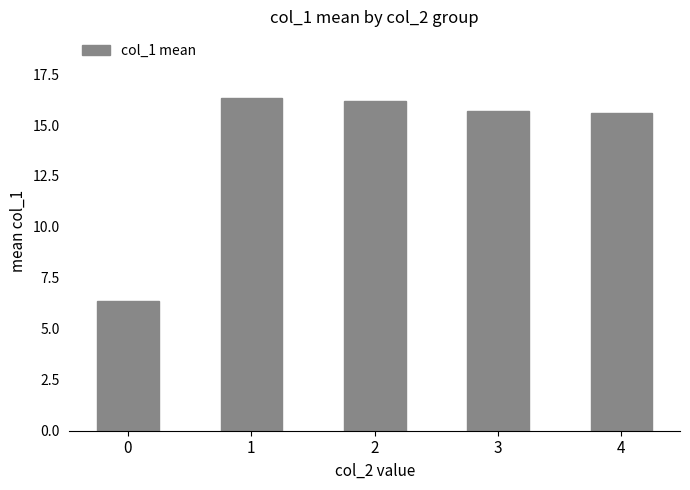

Are the bars horizontal?

No